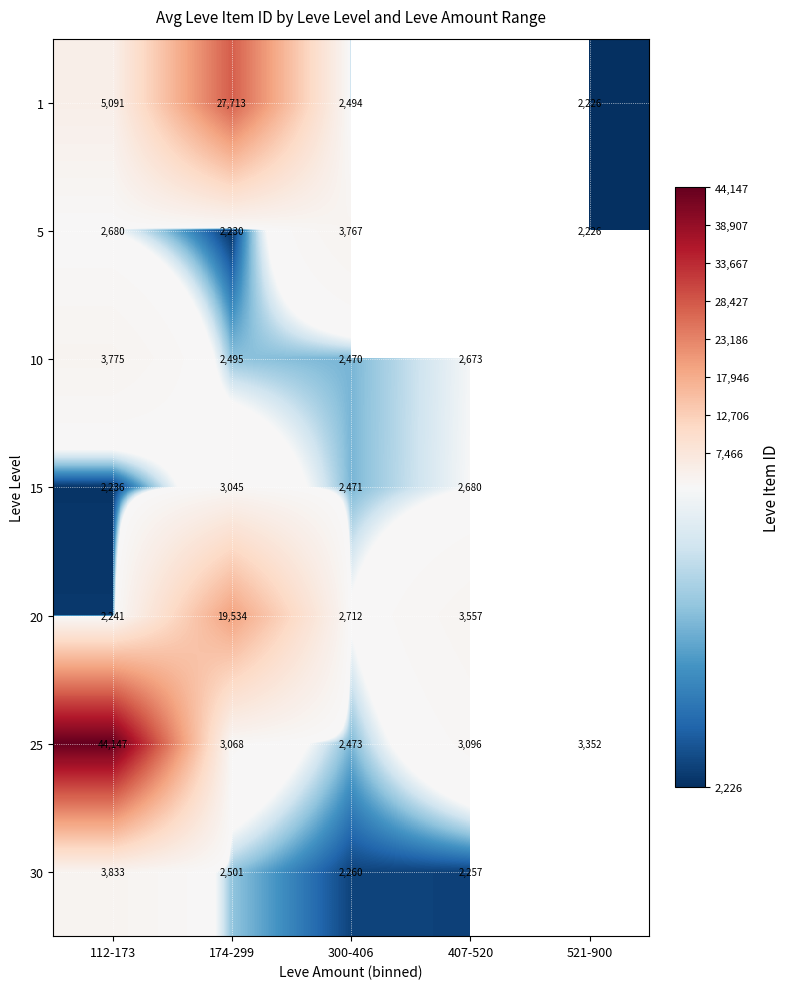

The 25 series shows 1426.2 at 407-520. True or false?

False